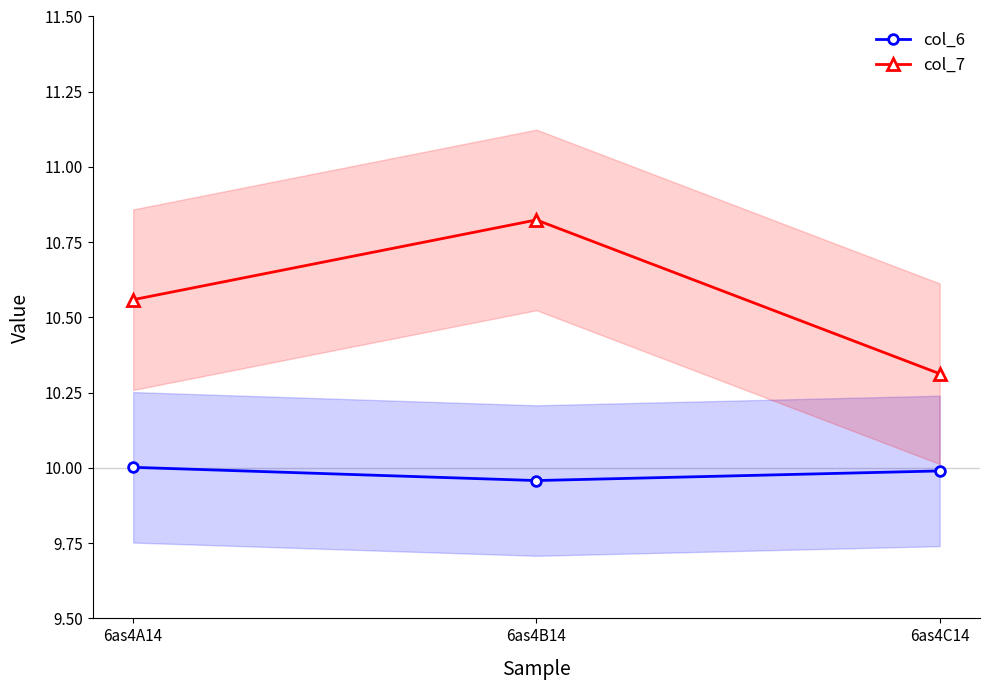

At which category is the sum across all series the highest?

6as4B14